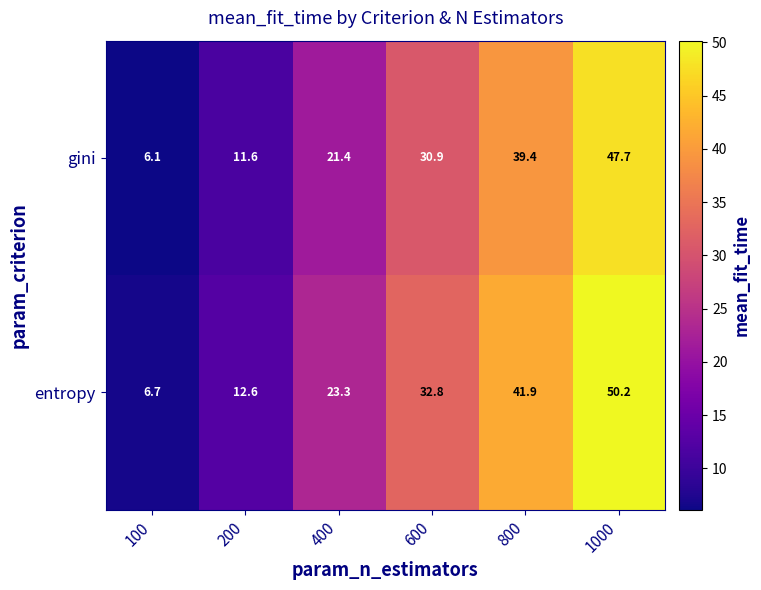

Rank the series by their average value, from highest to lowest.

entropy, gini